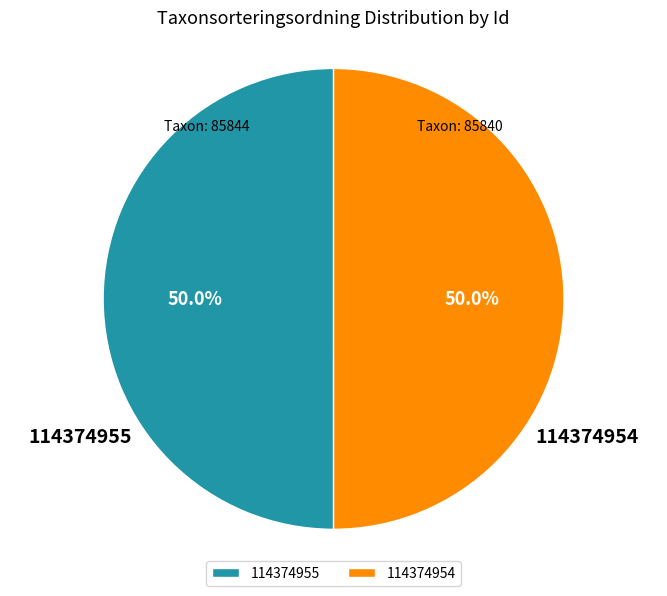

To the nearest percent, what is the average slice percentage?

50%